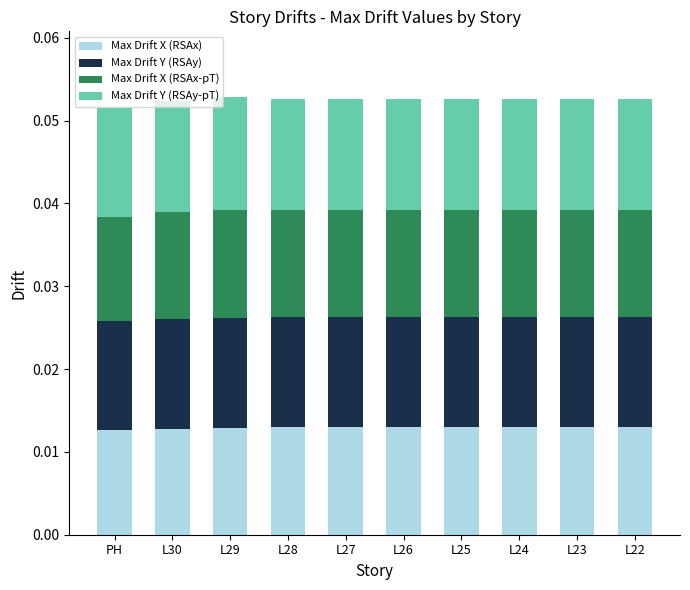

How many distinct data groups are displayed?

4